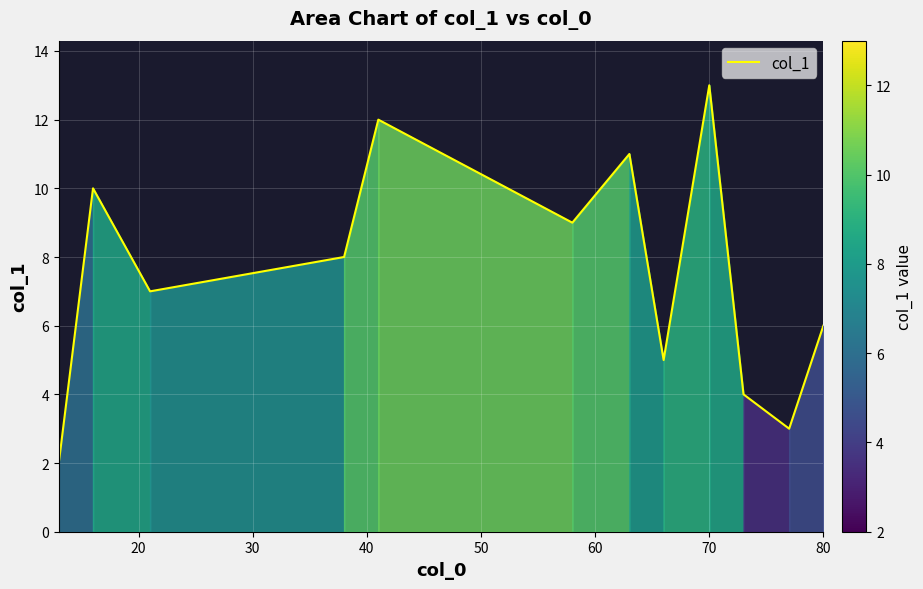

What is the difference between the maximum and minimum values?

11.0